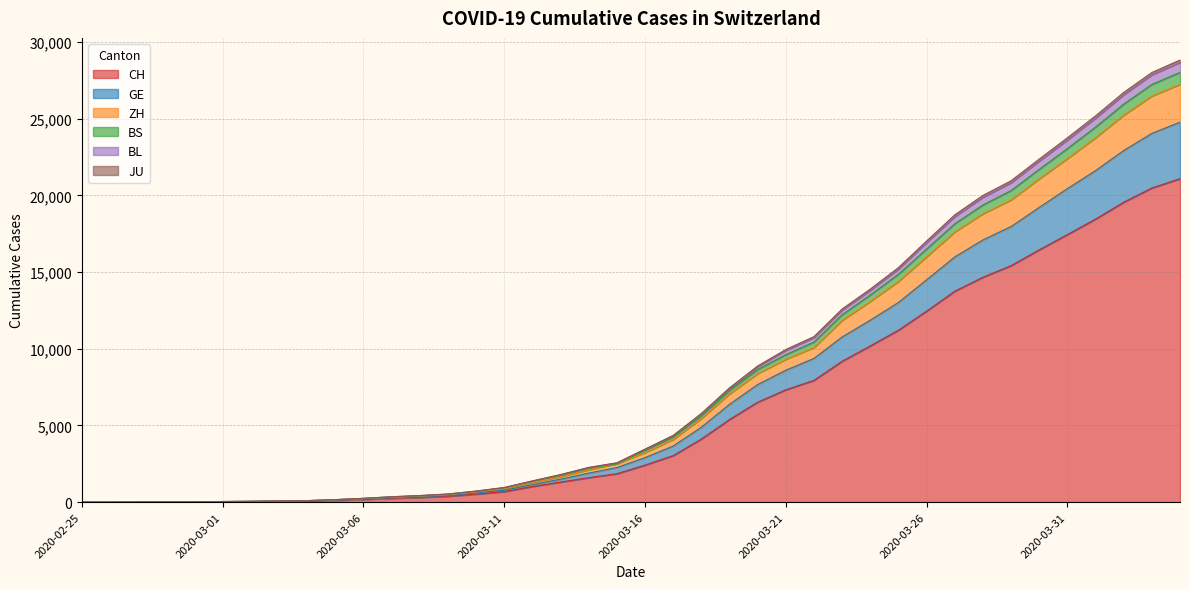

True or false: BL and JU intersect in this chart.

False